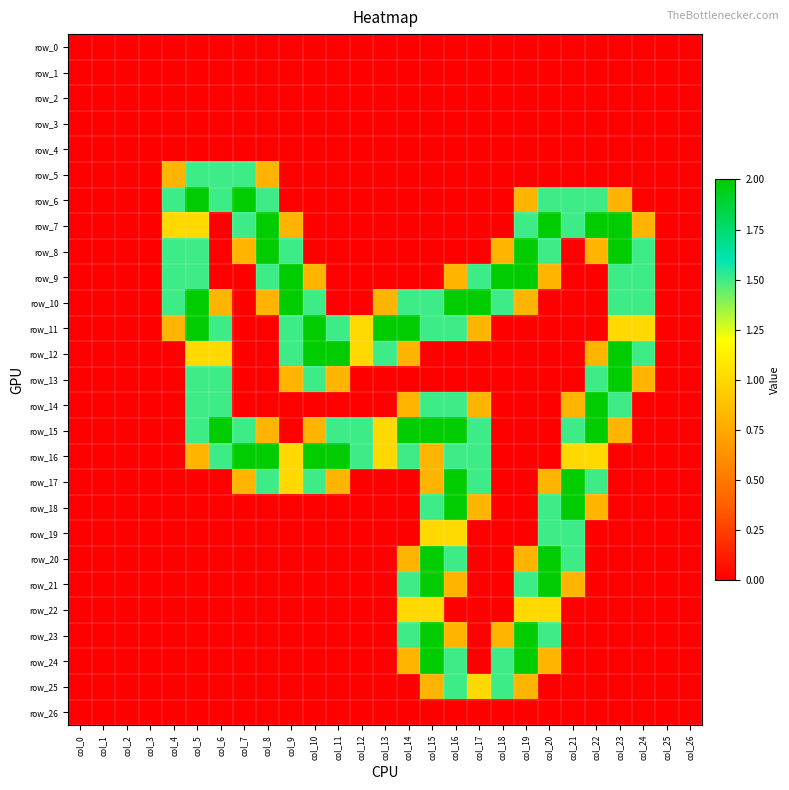

Read the row_18 value at col_20.

1.5